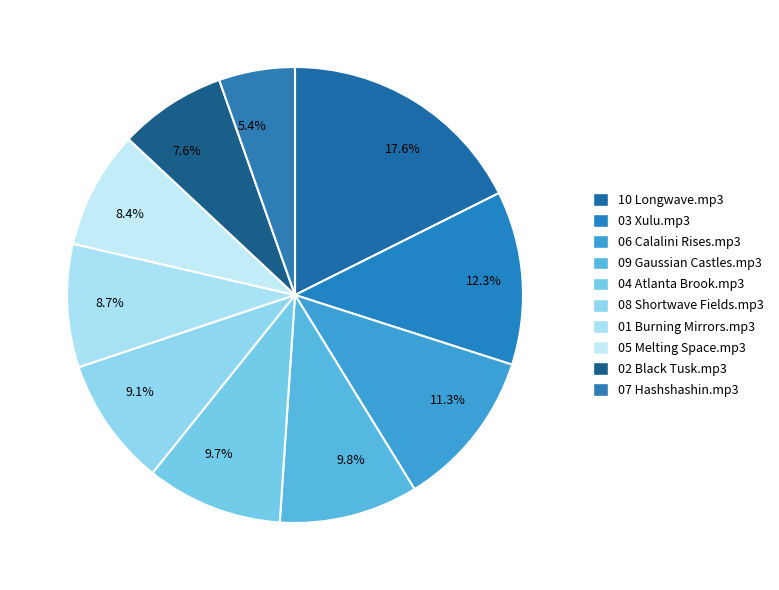

Is 09 Gaussian Castles.mp3 the majority of the pie?

No